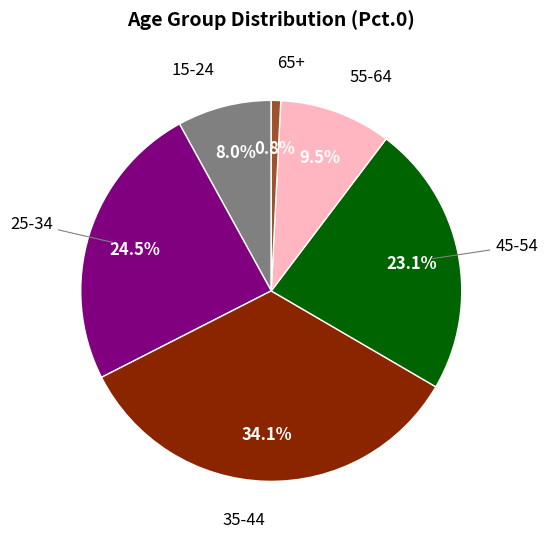

Is there any slice that represents more than half of the pie?

No